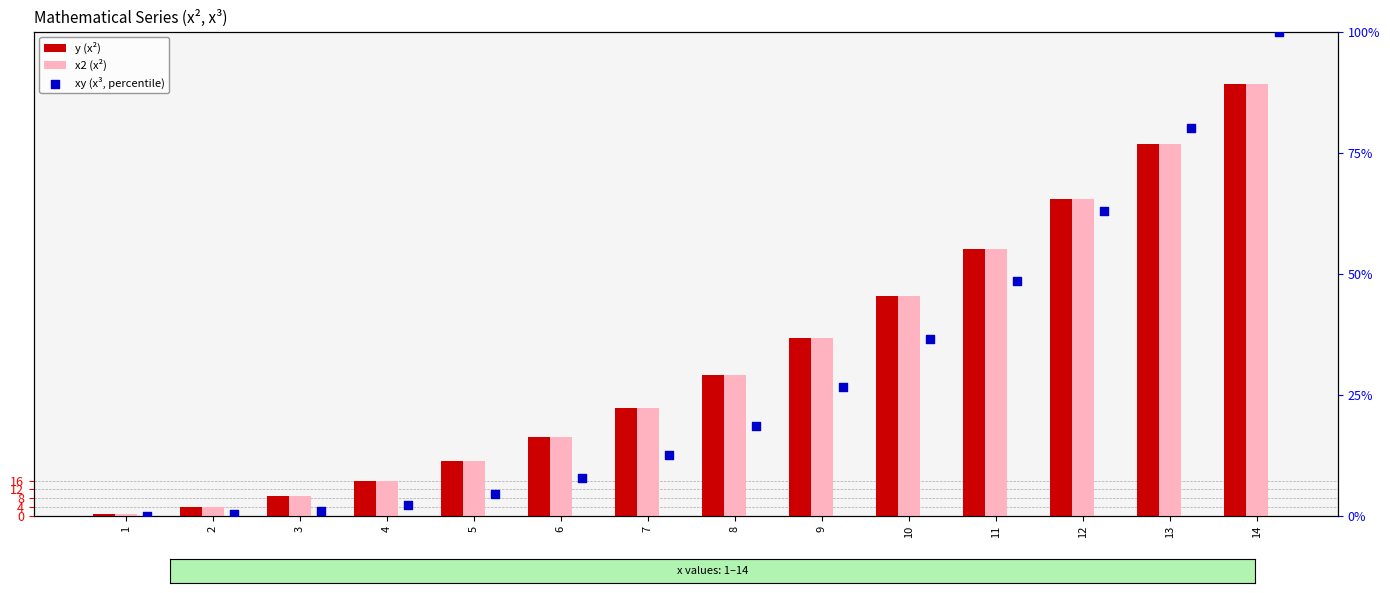

Which series contains the lowest Y value?

xy (x³, percentile)